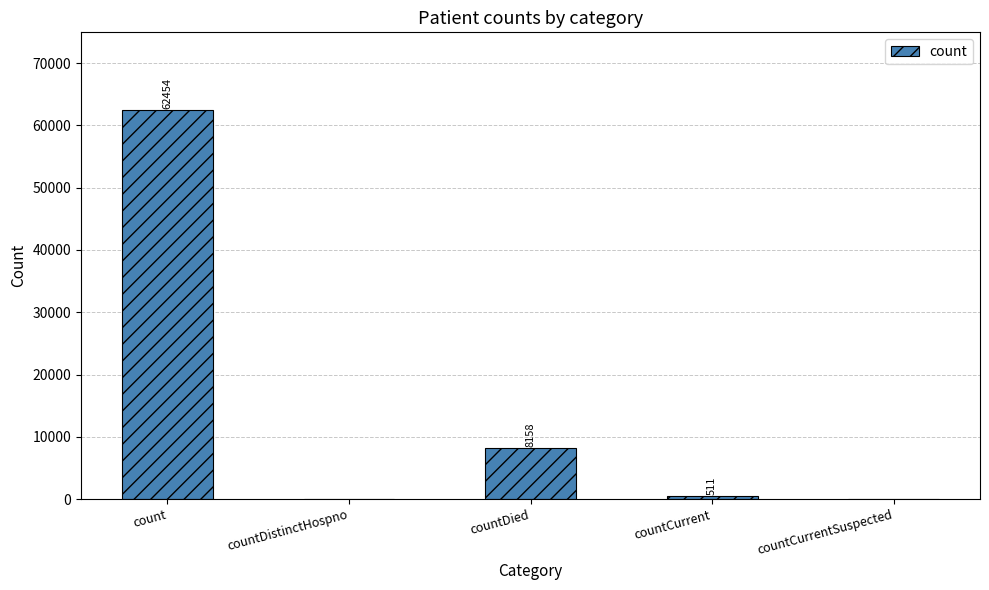

The chart shows a value of 0 at countCurrentSuspected. True or false?

True